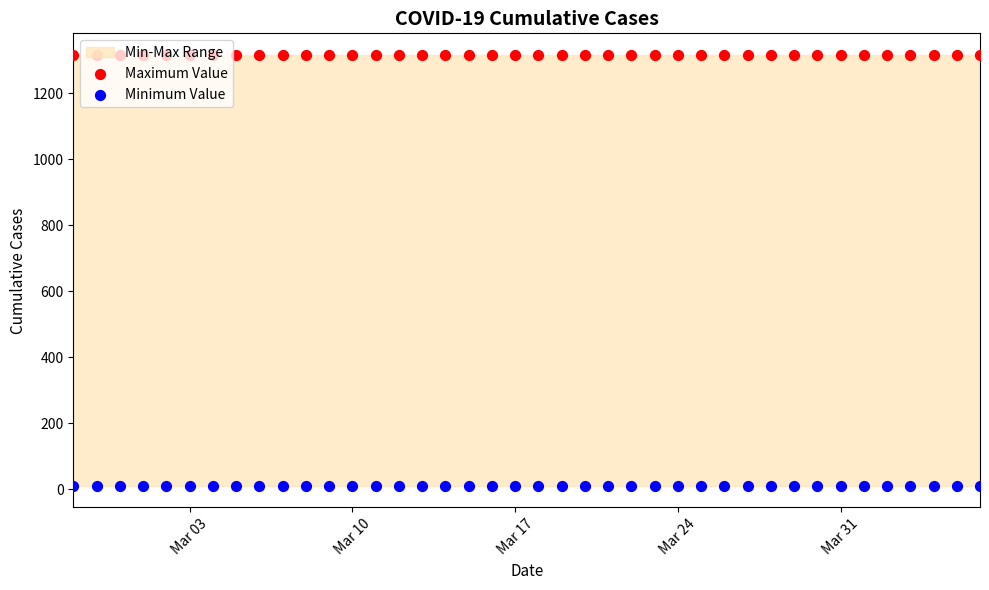

Which series has the largest total across all categories?

Maximum Value